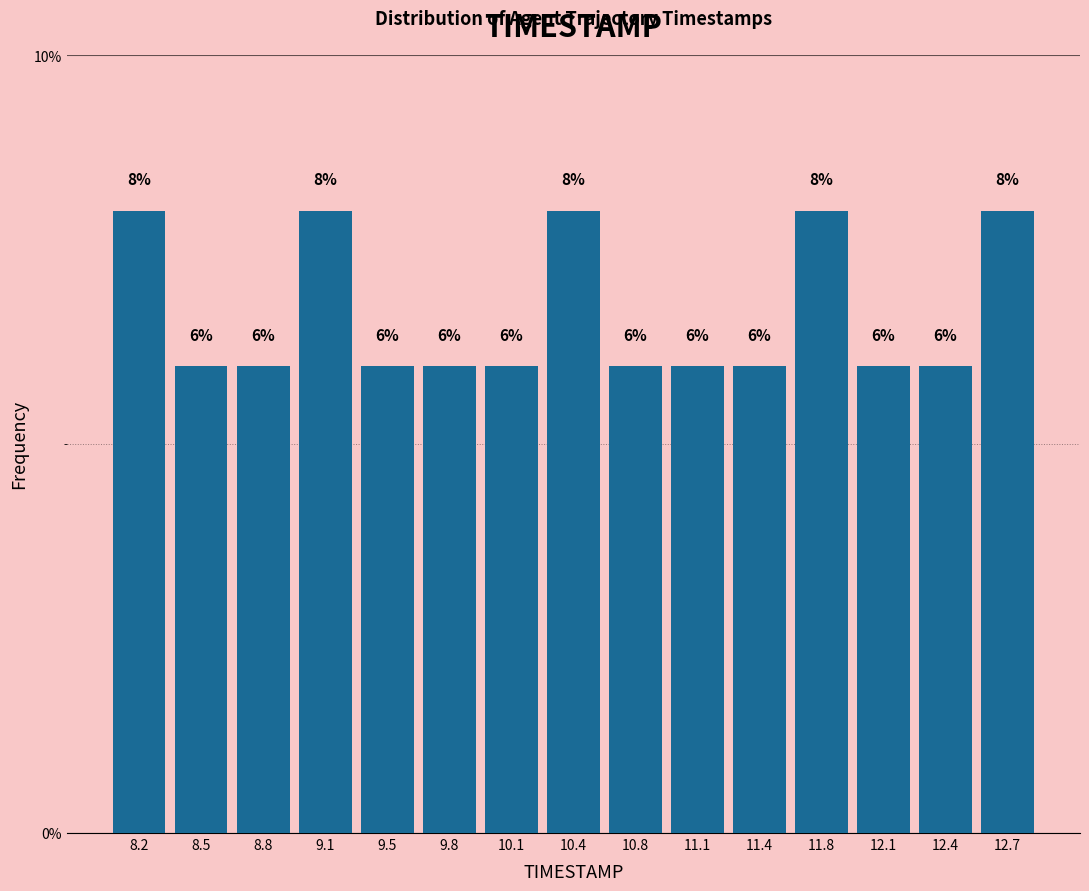

What is the height of the bar covering 10.30 to 10.60 on the x-axis? The bar edges are not printed on the chart, so give them approximately, as read against the axis.

8